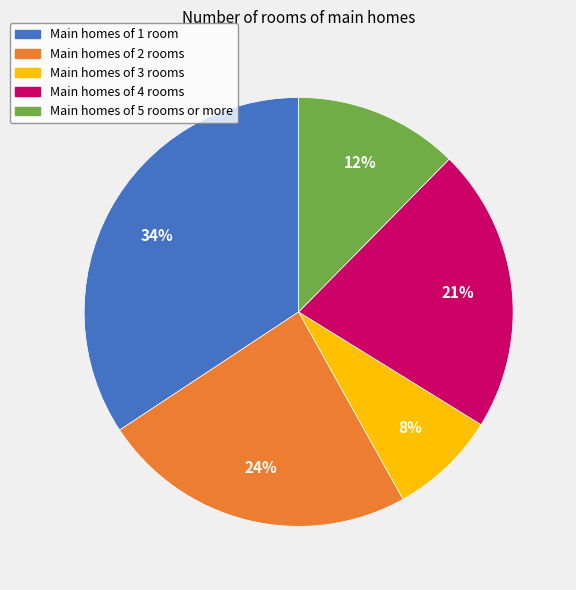

Is there any slice that represents more than half of the pie?

No